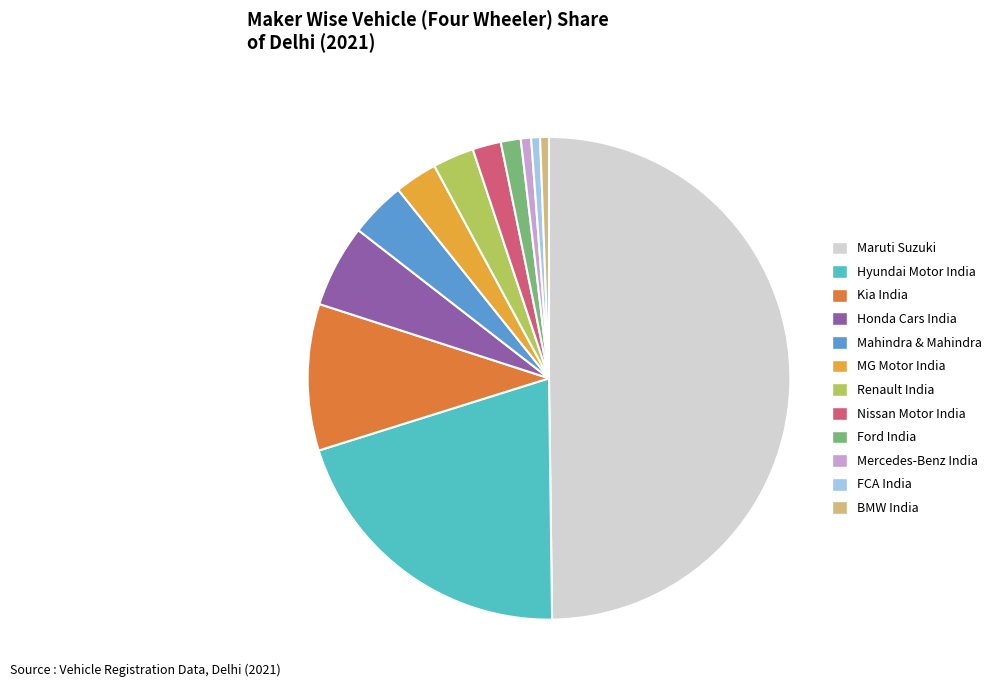

How many slices are in this pie chart?

12